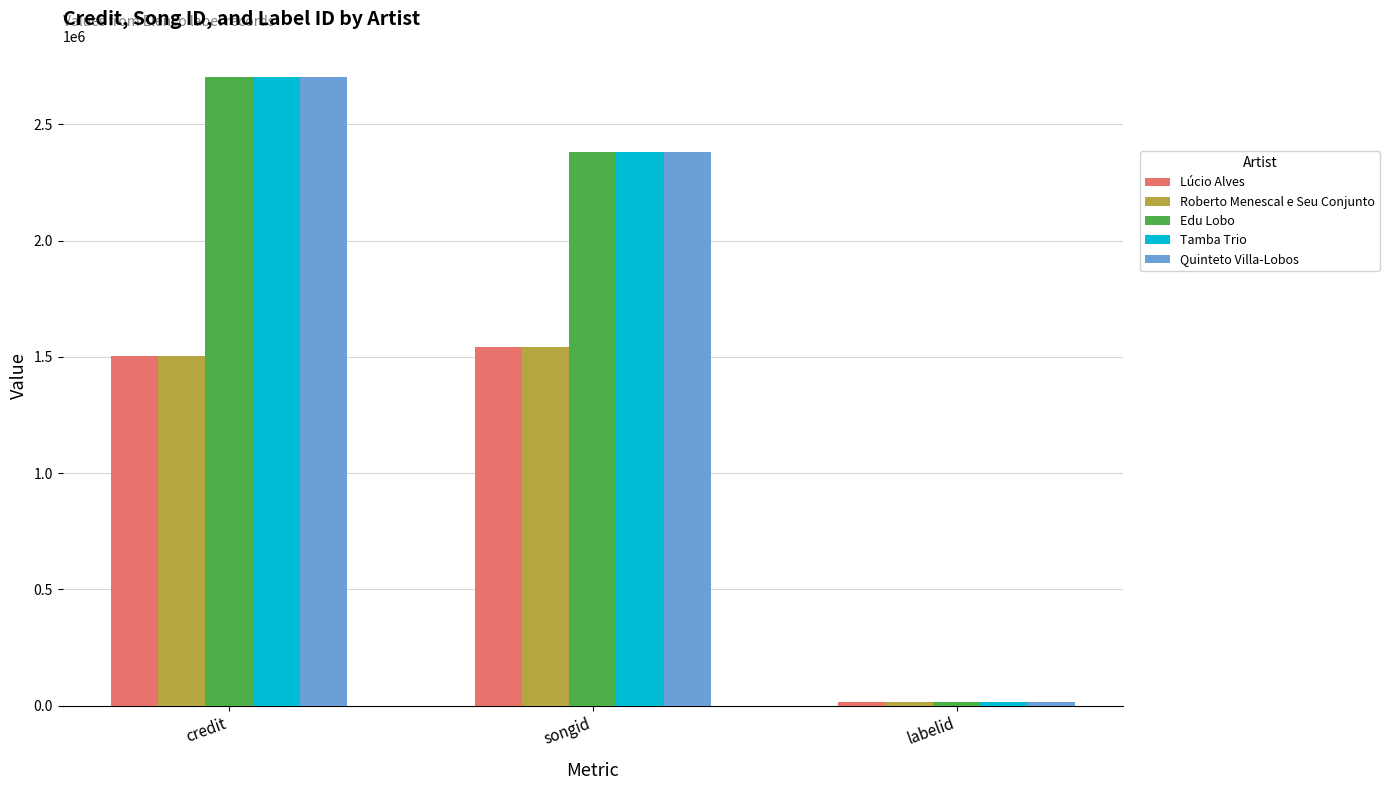

At which label does Edu Lobo reach its peak?

credit